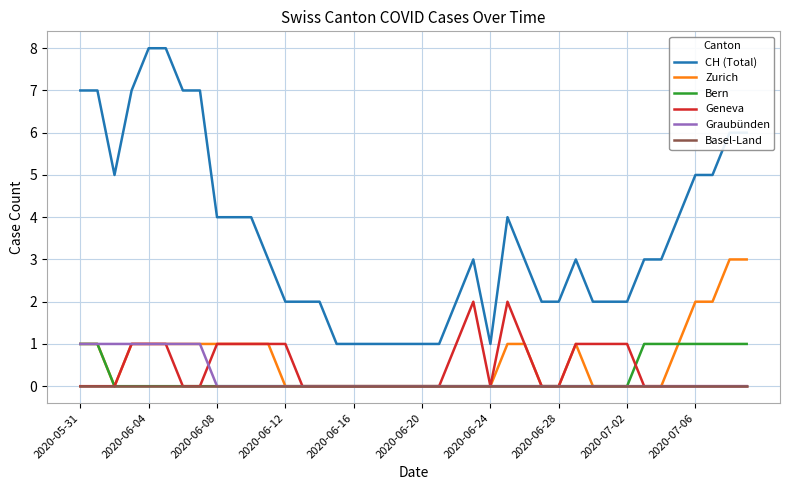

True or false: Bern and CH (Total) intersect in this chart.

False